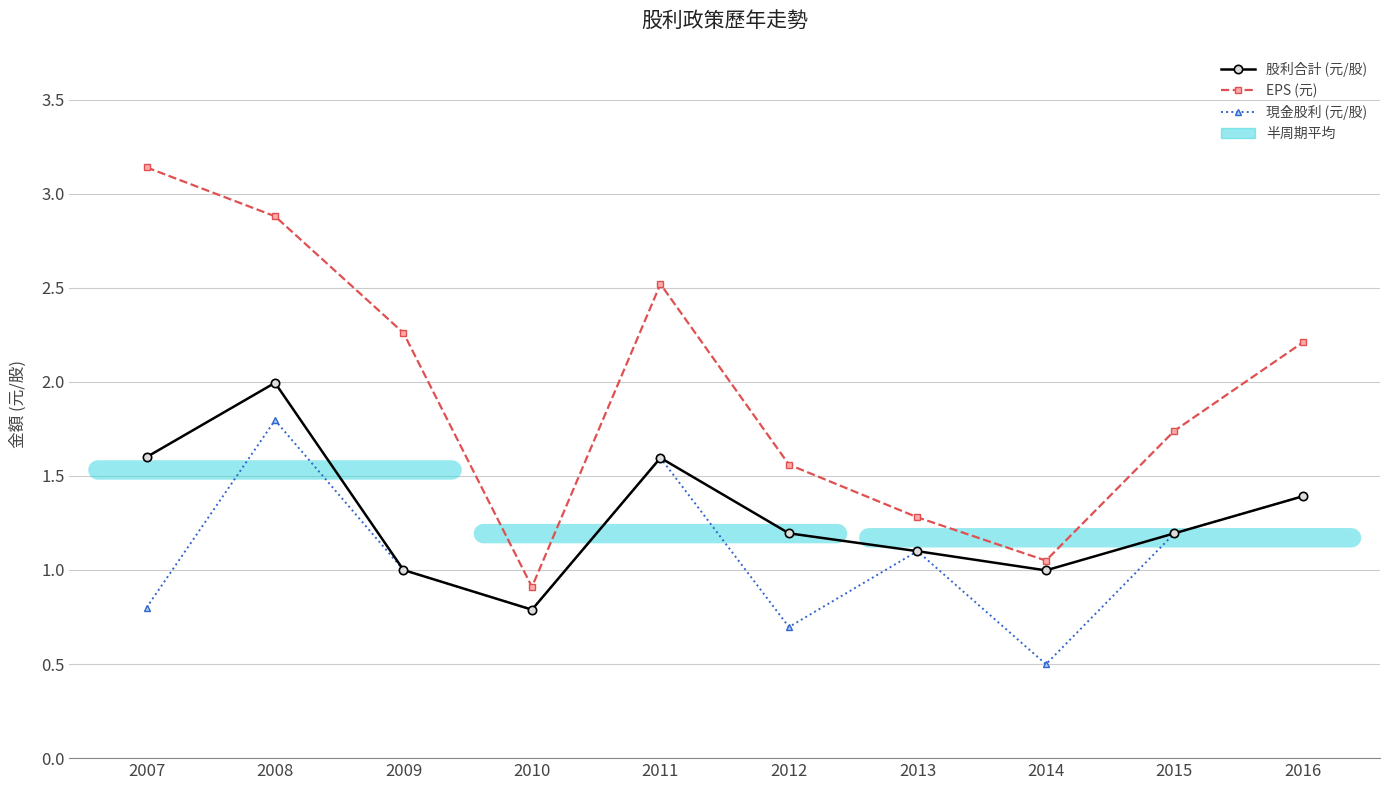

At which category does EPS (元) reach its first local peak?

2011